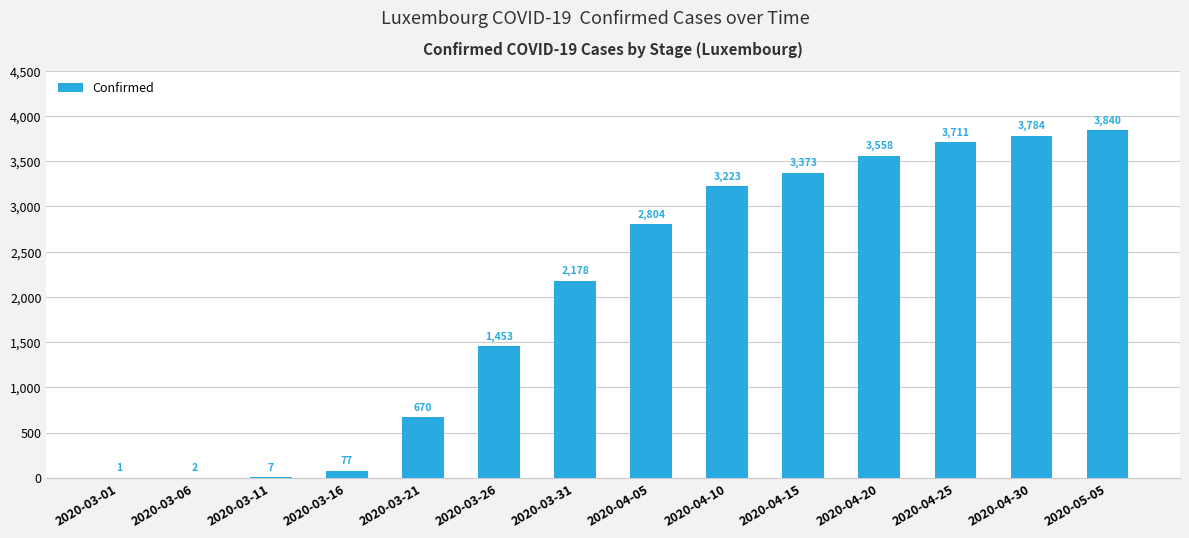

Reading left to right, what are all the values shown in this chart?

1	2	7	77	670	1453	2178	2804	3223	3373	3558	3711	3784	3840